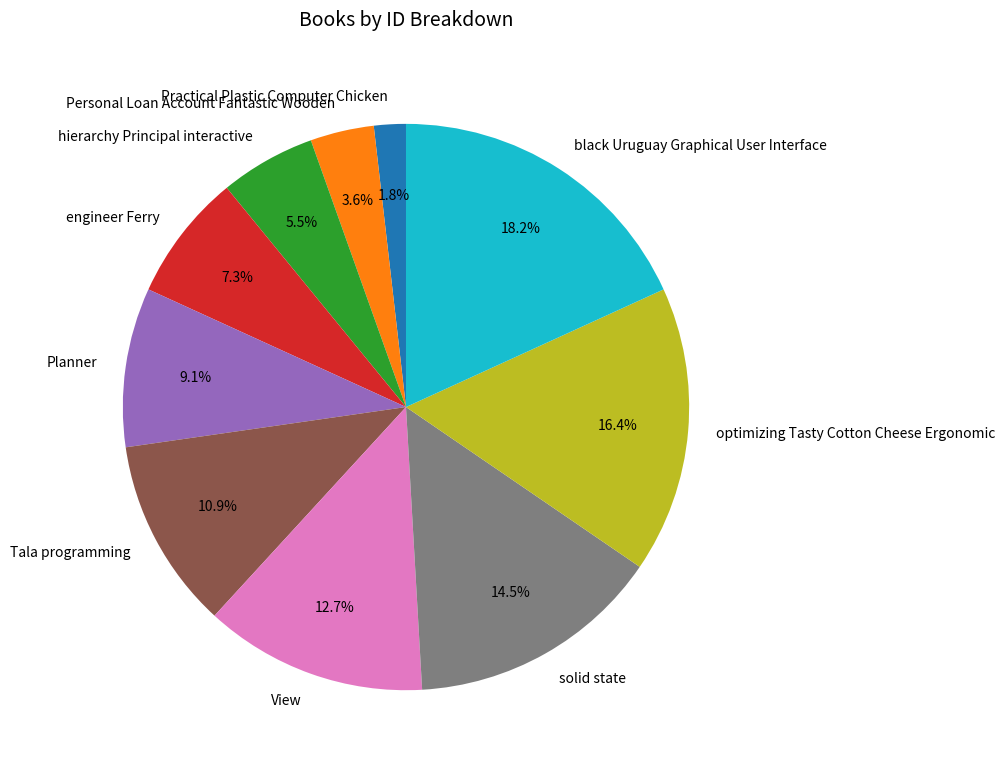

To the nearest percent, what is the difference between the largest and smallest slice percentages?

16%